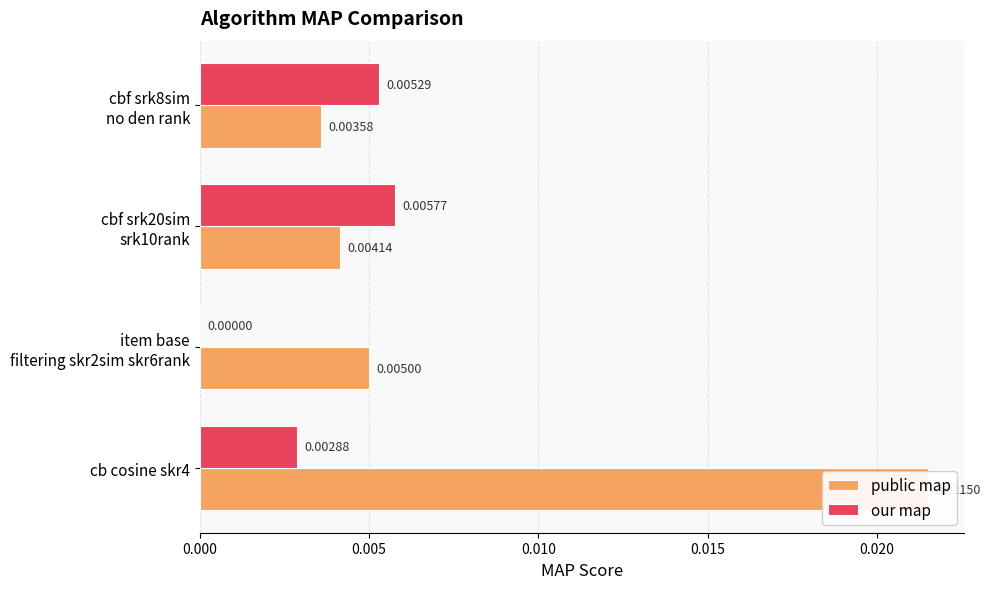

The value of our map at cbf srk20sim srk10rank is 0.0. True or false?

False